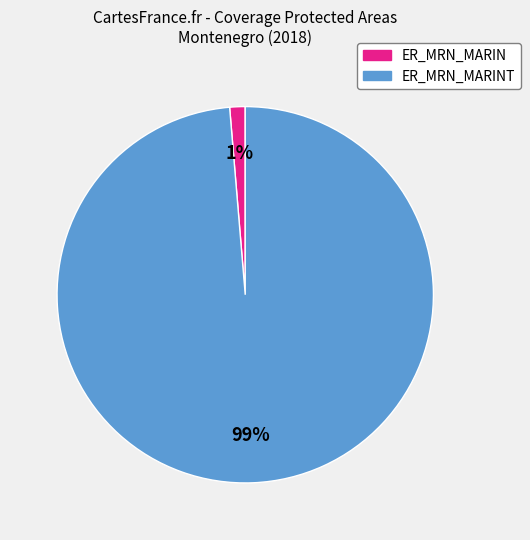

Does any single category account for the majority?

Yes